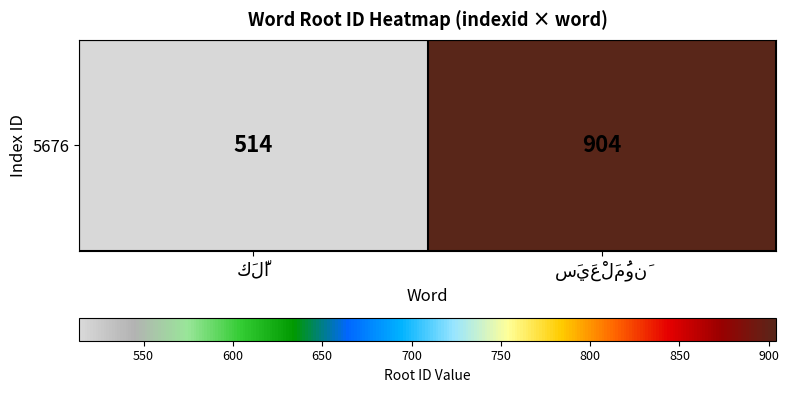

Which category has the highest value across all series?

سَيَعْلَمُونَ